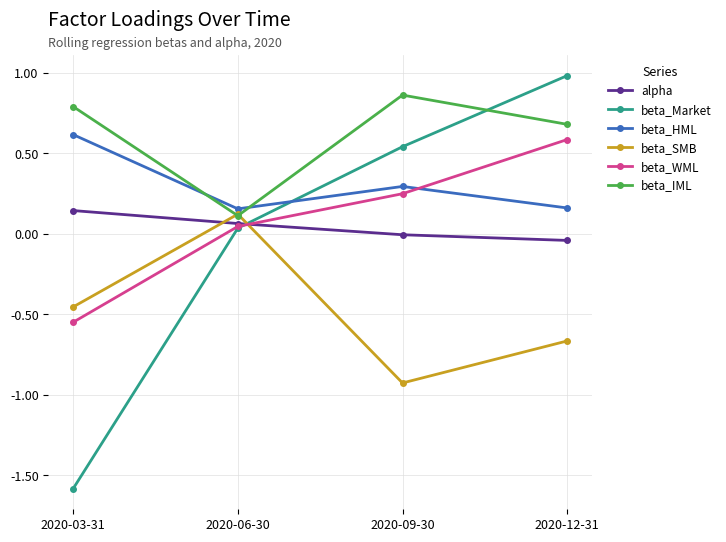

At which category is the sum across all series the highest?

2020-12-31